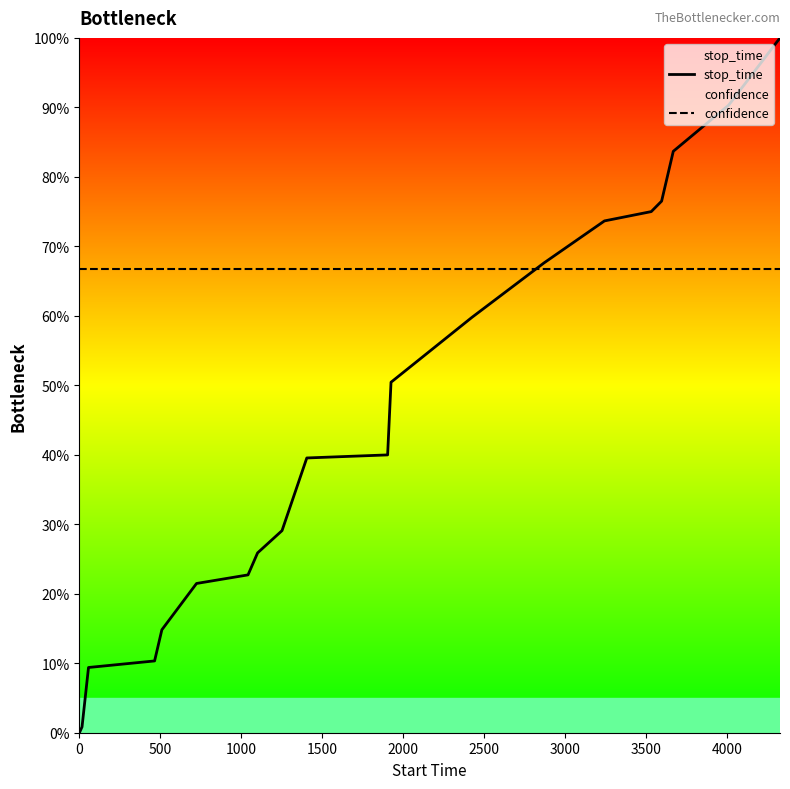

Rank the series by their average value, from lowest to highest.

stop_time, confidence